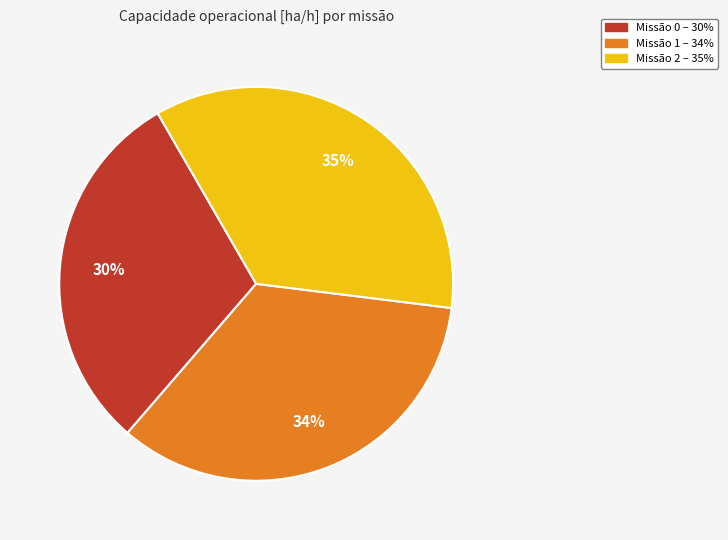

Is there a majority slice in this chart?

No